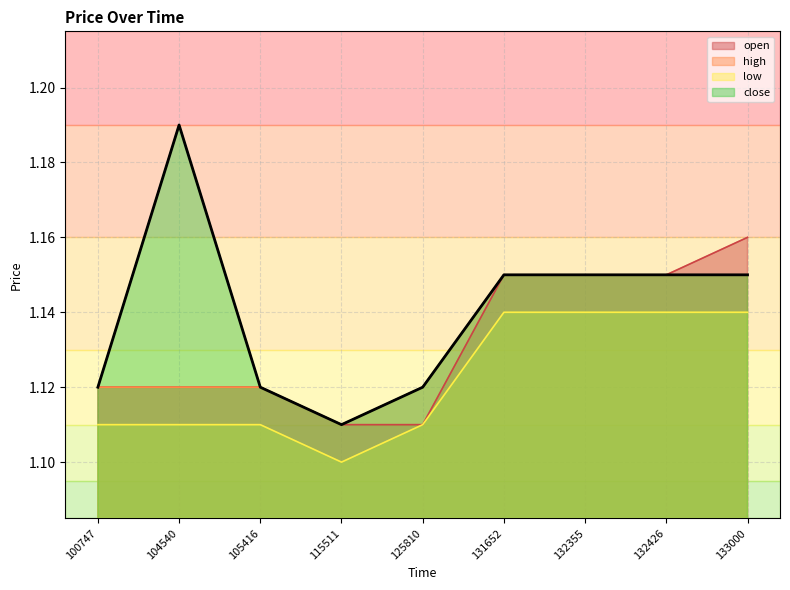

The value of close at 100747 is 1.8. True or false?

False